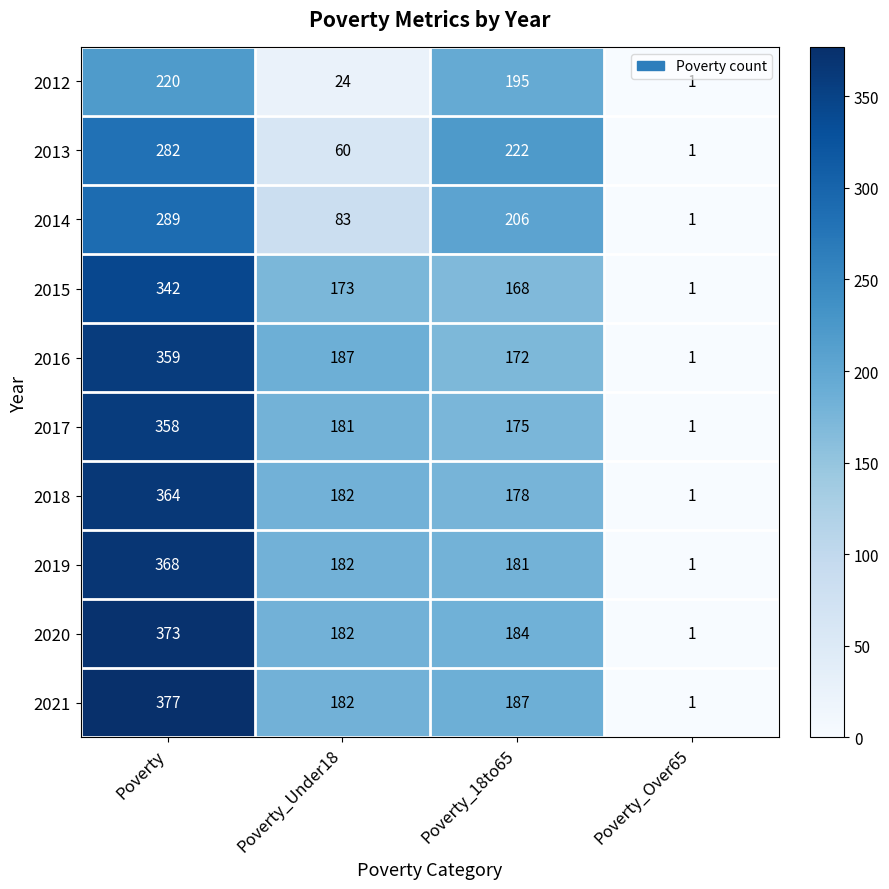

Is the value of 2013 at Poverty greater than the value of 2017 at Poverty?

No